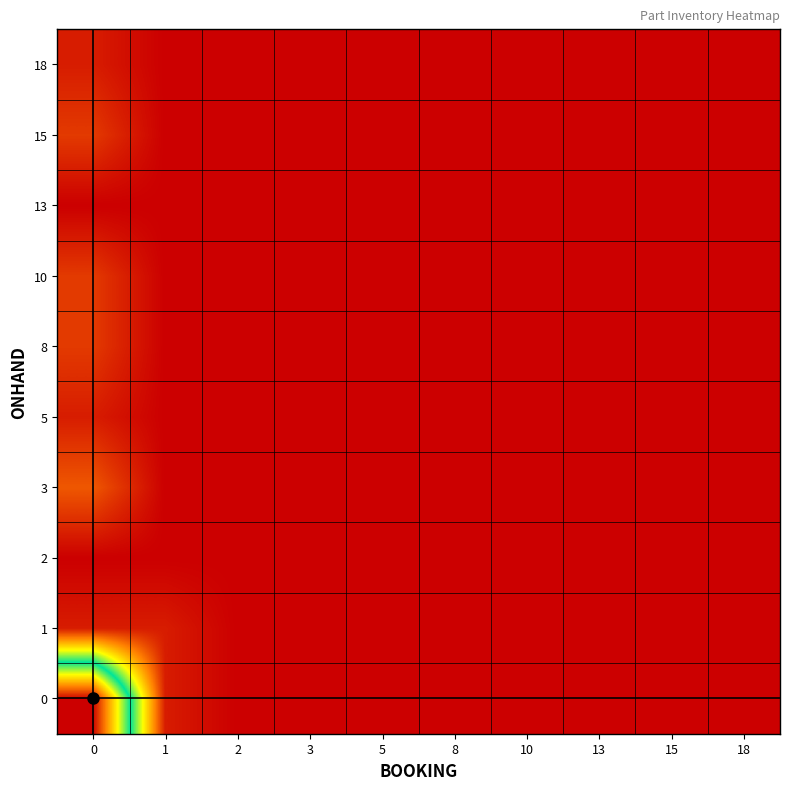

At how many categories does at least one series exceed 18?

1